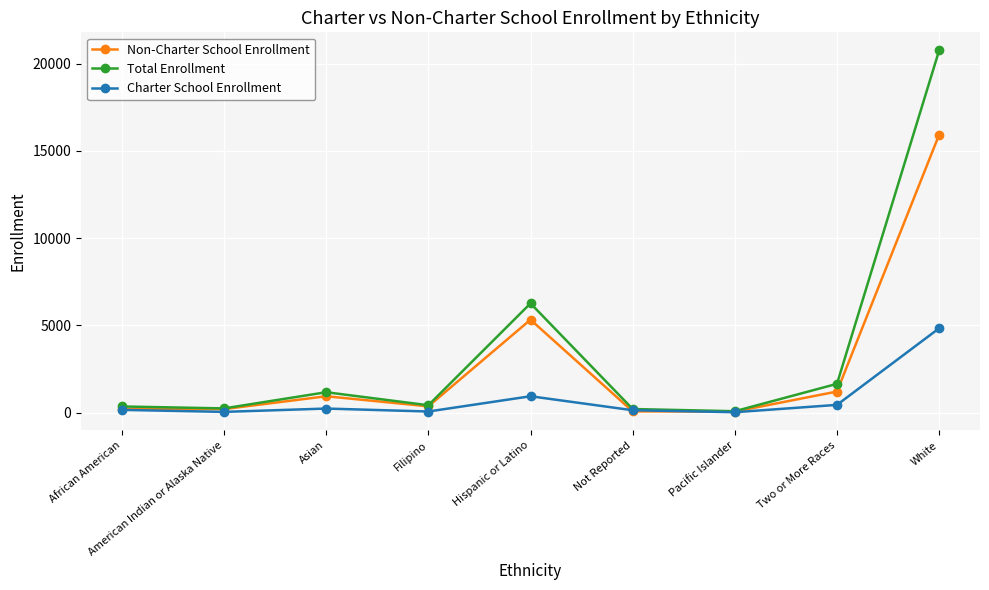

What is the label of the 2nd point from the left?

American Indian or Alaska Native